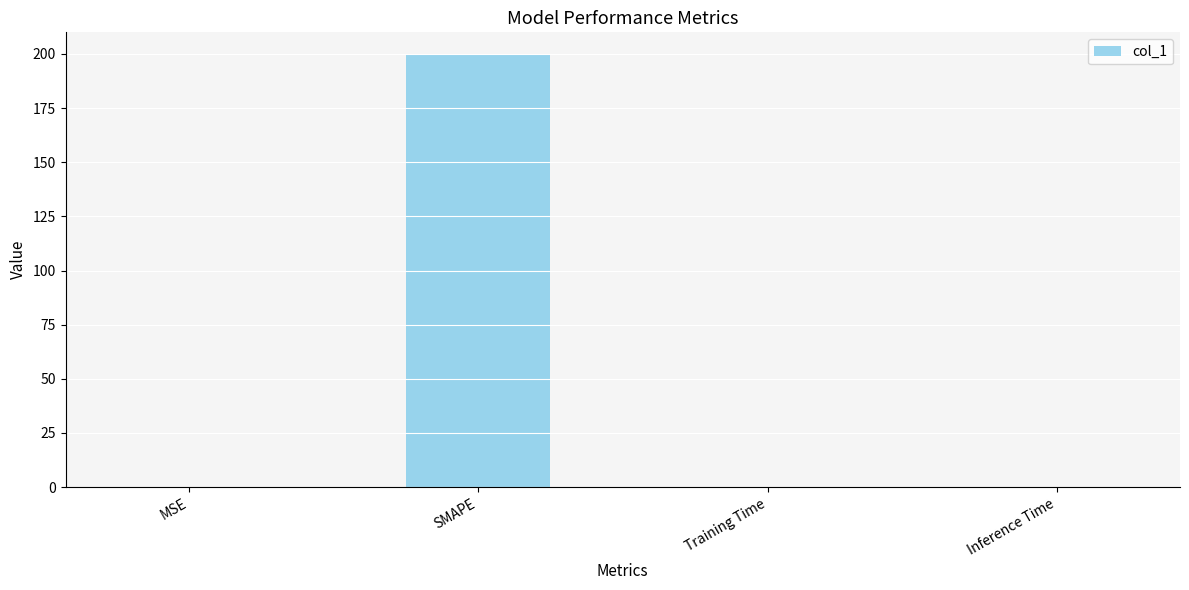

What is the change in value from SMAPE to Inference Time?

-200.0